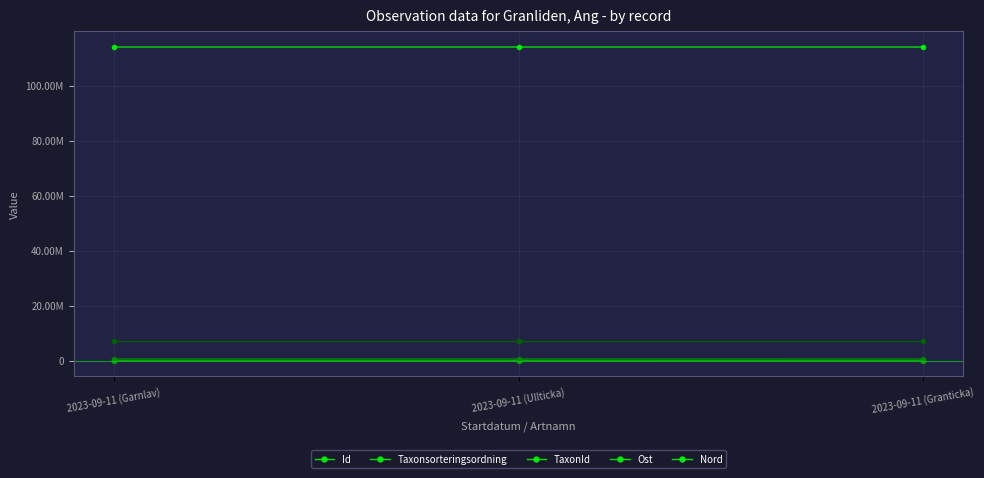

Count the Id values in the range 114022632 to 114023747.

3